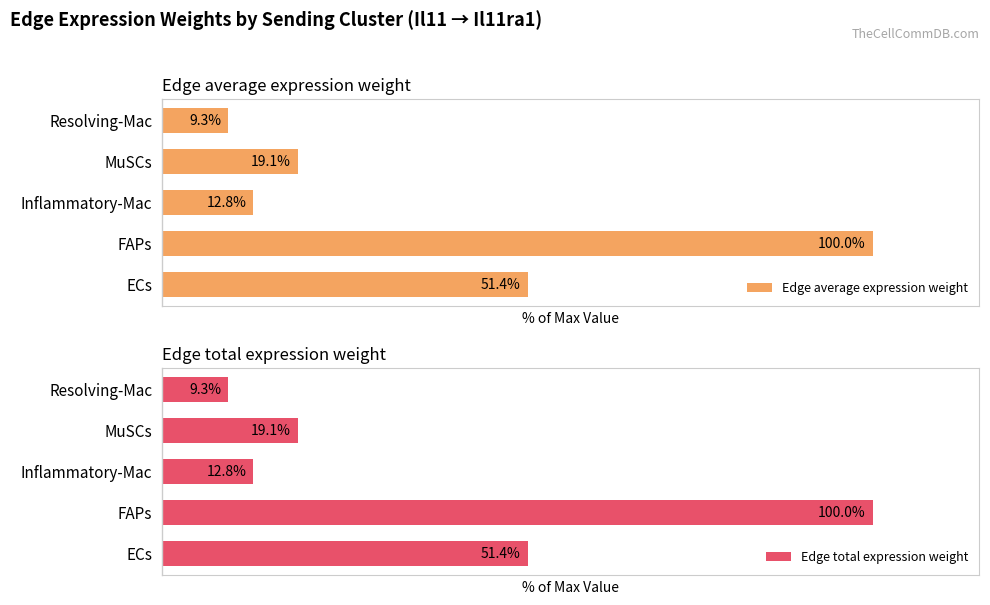

Where is Edge average expression weight nearest to the value 54?

ECs